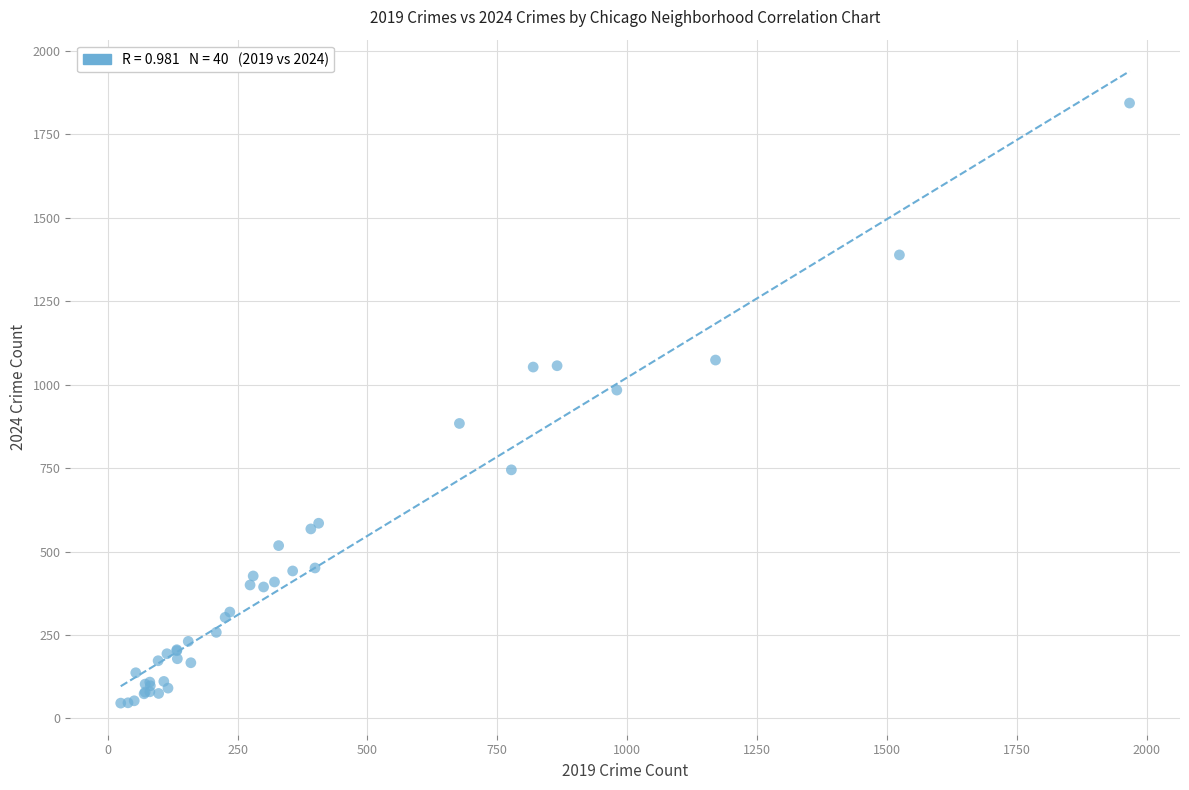

What Y value in the scatter plot is closest to 945?

984